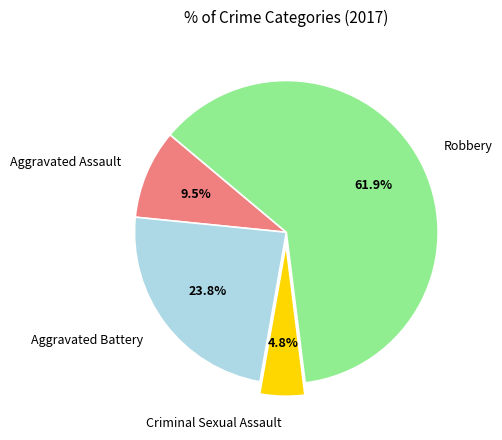

The Aggravated Battery slice represents 15% of the pie. True or false?

False